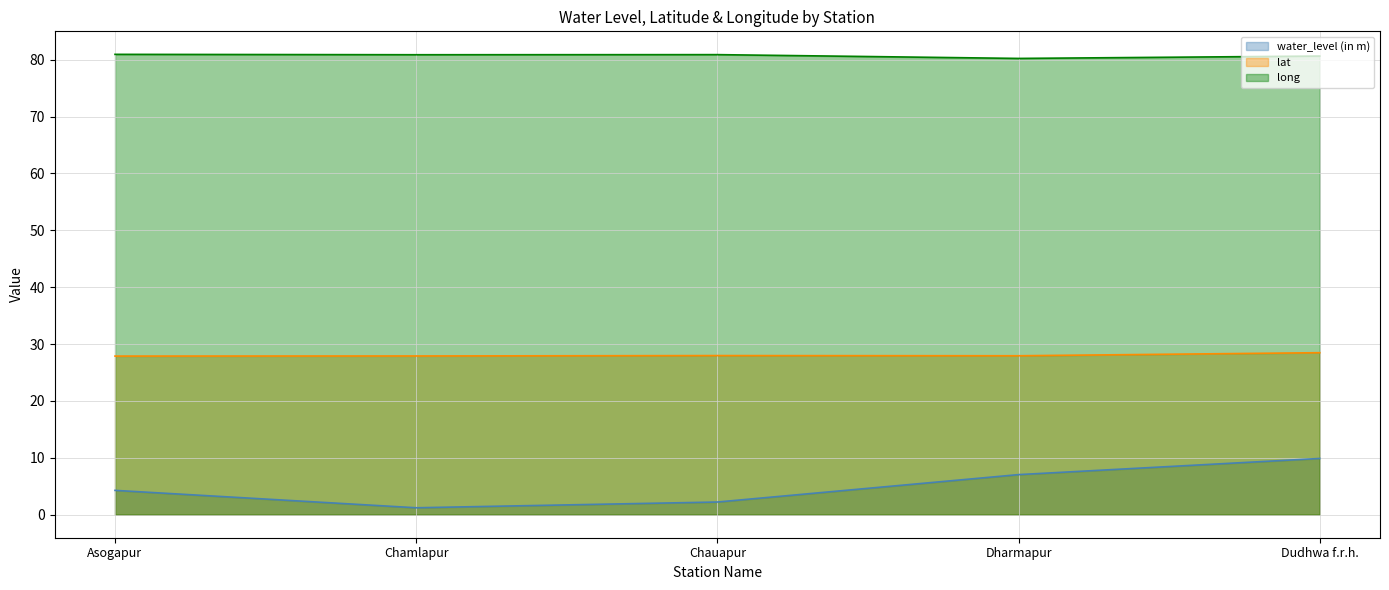

What is the label of the 4th point from the left?

Dharmapur